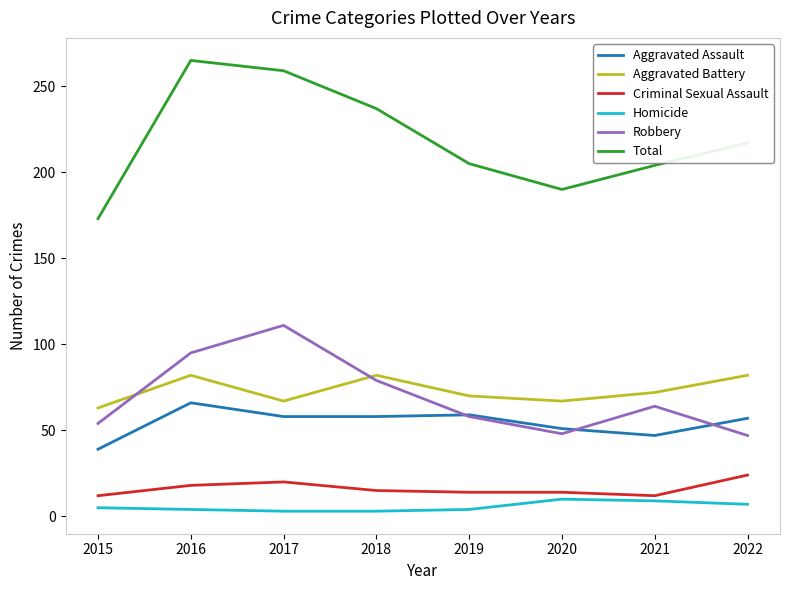

At which category does Aggravated Battery reach its first local peak?

2016